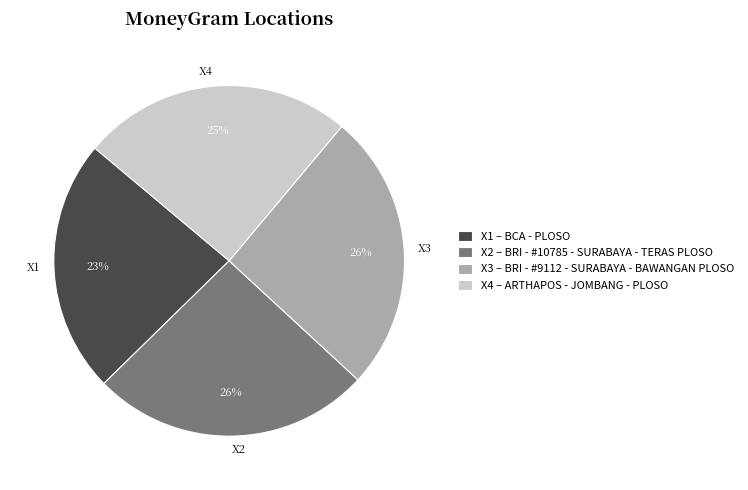

Count the number of slices in the pie.

4